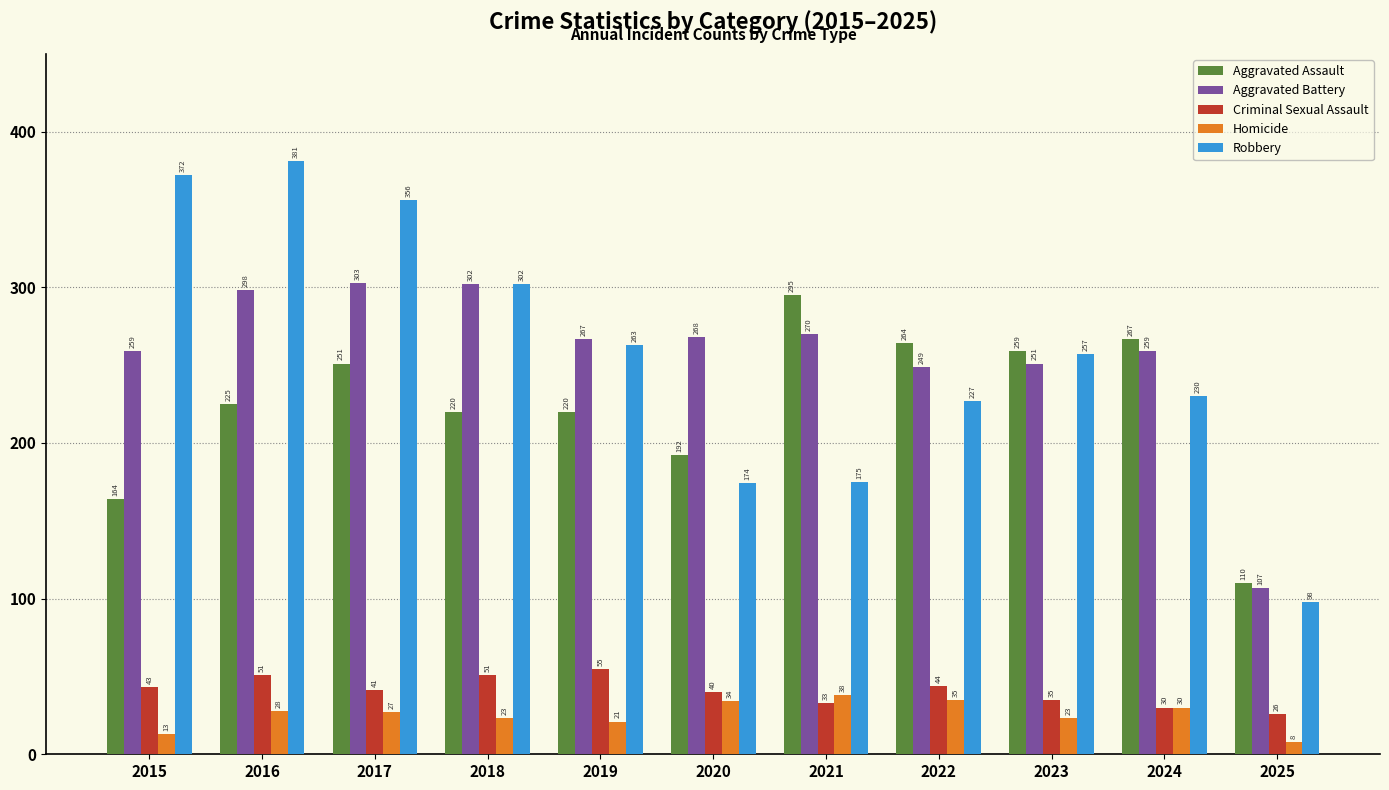

What is the sum of all Homicide values?

280